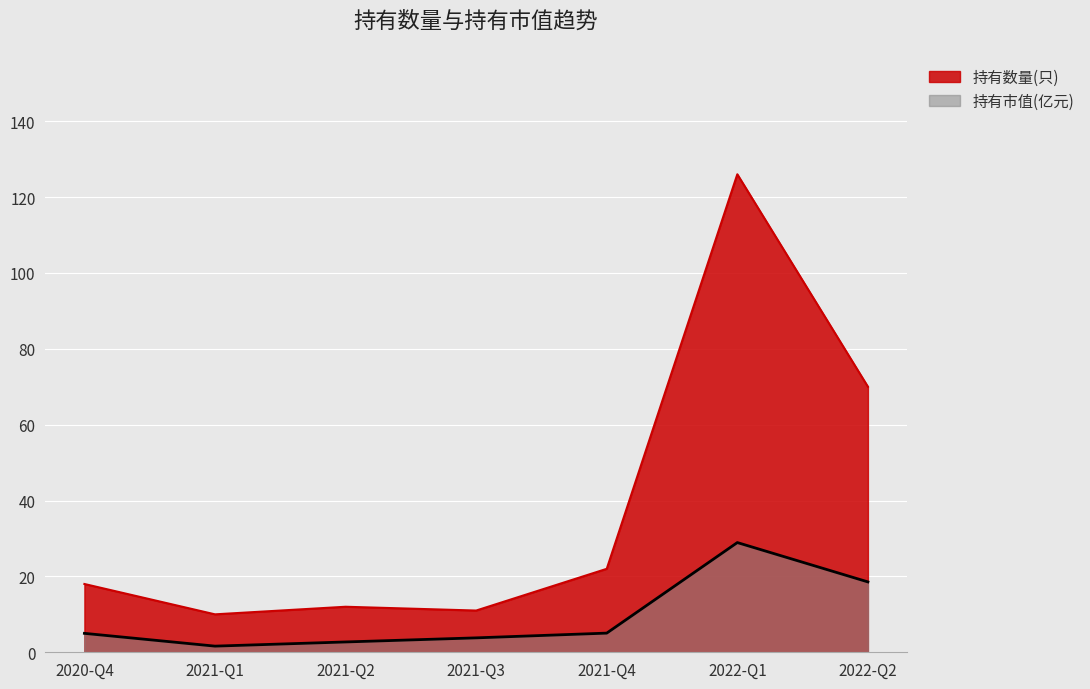

How many lines are shown in the chart?

2